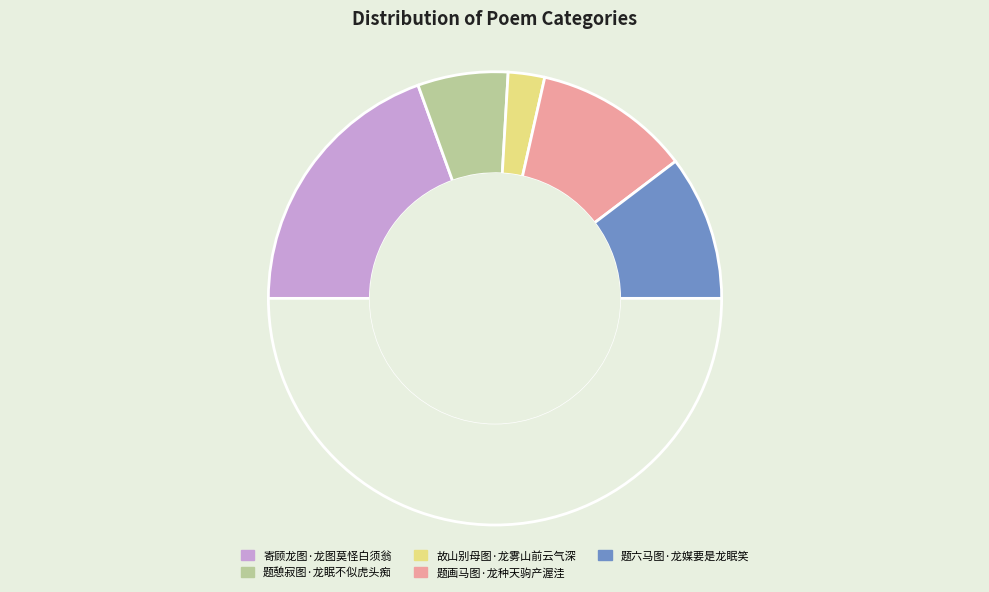

Which category has the biggest portion of the pie?

寄顾龙图·龙图莫怪白须翁